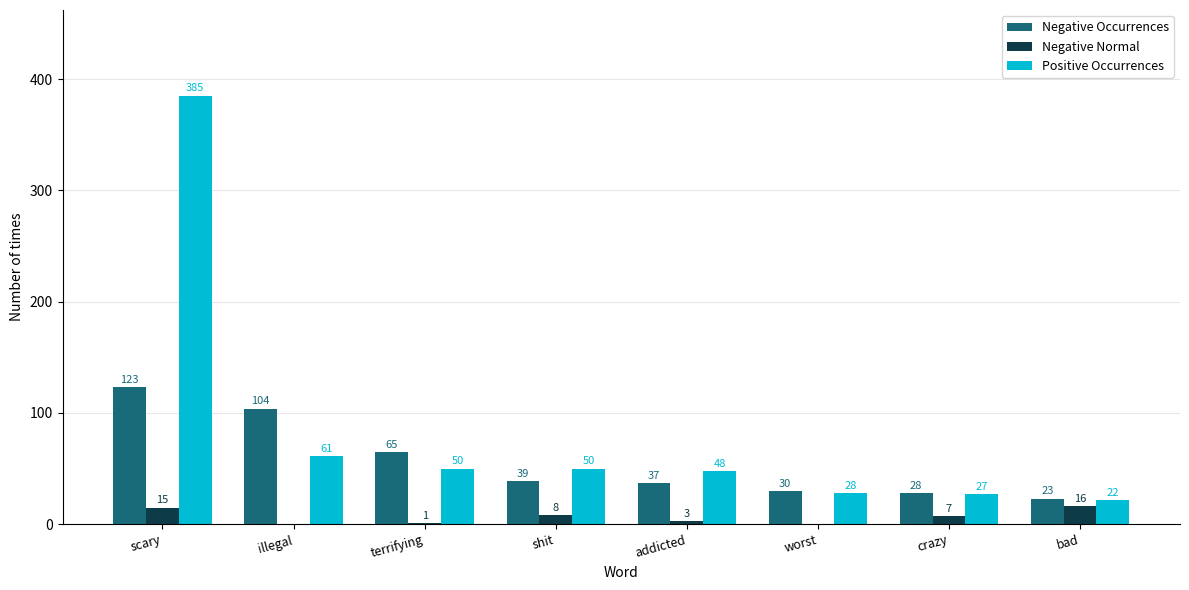

Between terrifying and crazy, which series saw the biggest shift?

Negative Occurrences